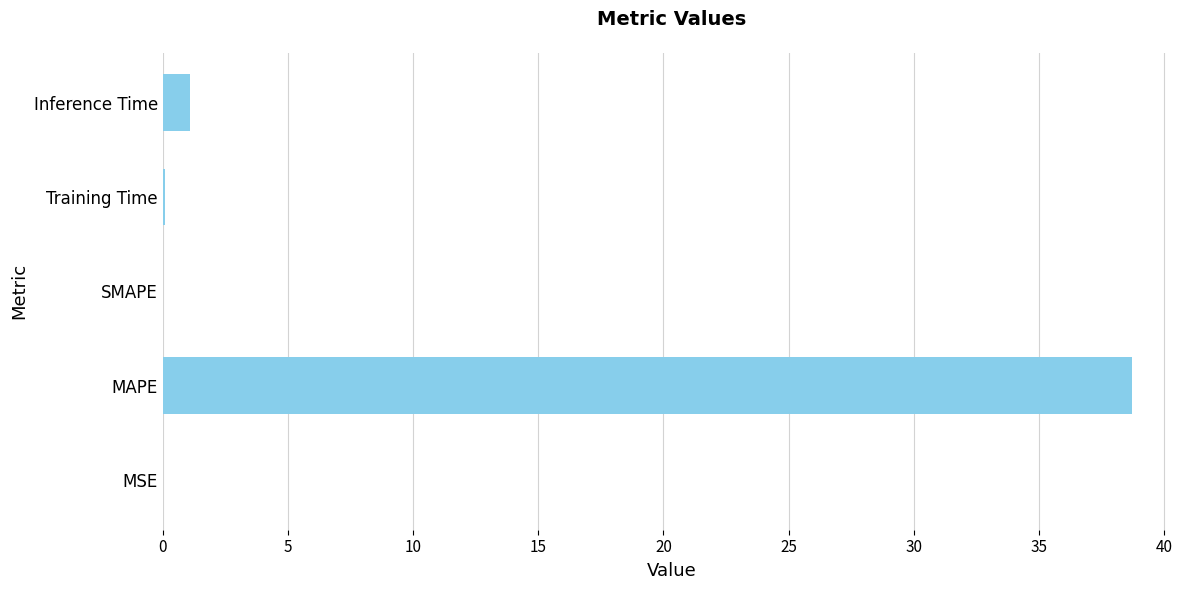

What is the sum of the values at SMAPE and MAPE?

38.7